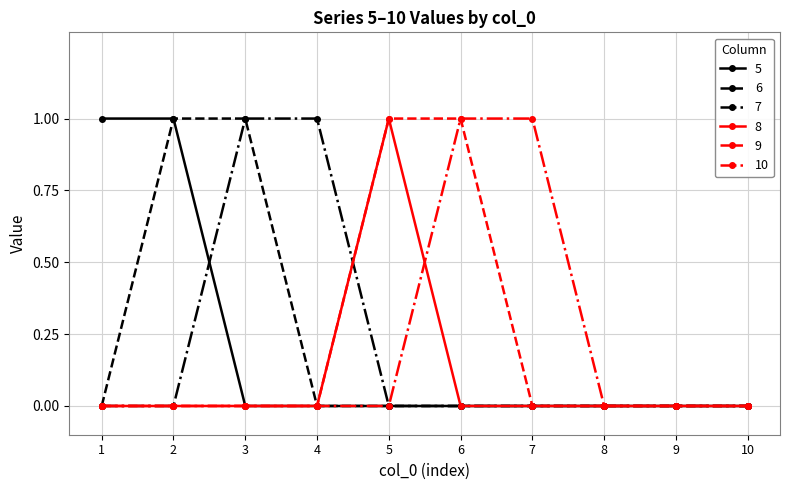

The 8 series shows 0 at 2. True or false?

True